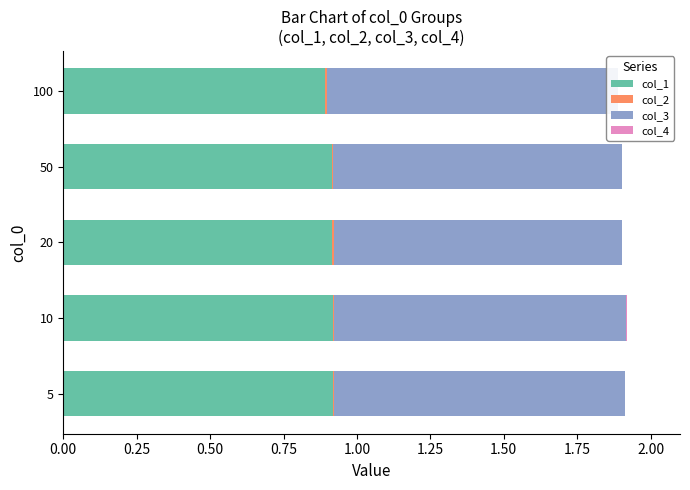

The value of col_1 at 50 is 0.9. True or false?

True